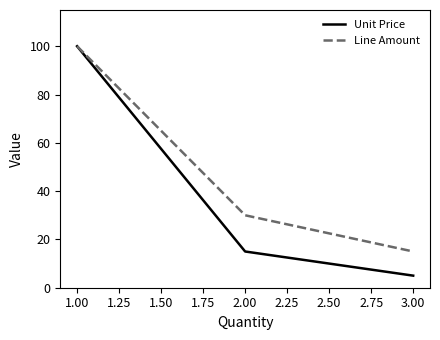

What is the average value of the Line Amount series?

48